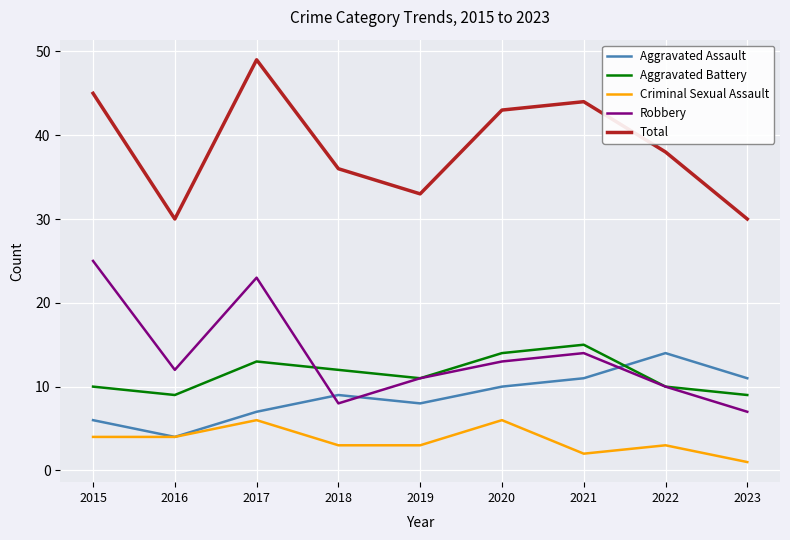

What is the difference between the second highest and minimum values in the Total series?

15